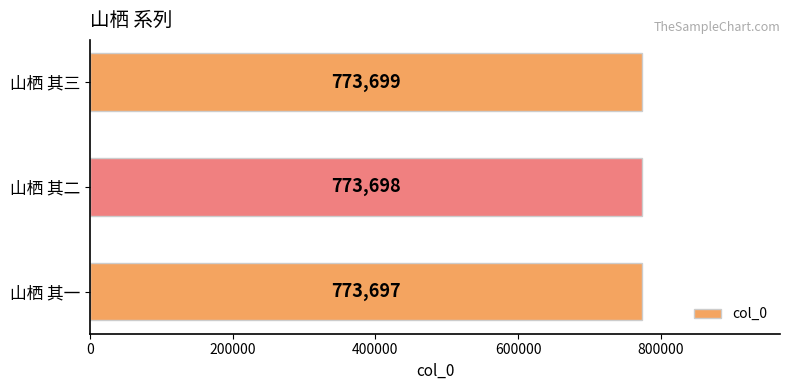

What is the change in value from 山栖 其一 to 山栖 其二?

+1